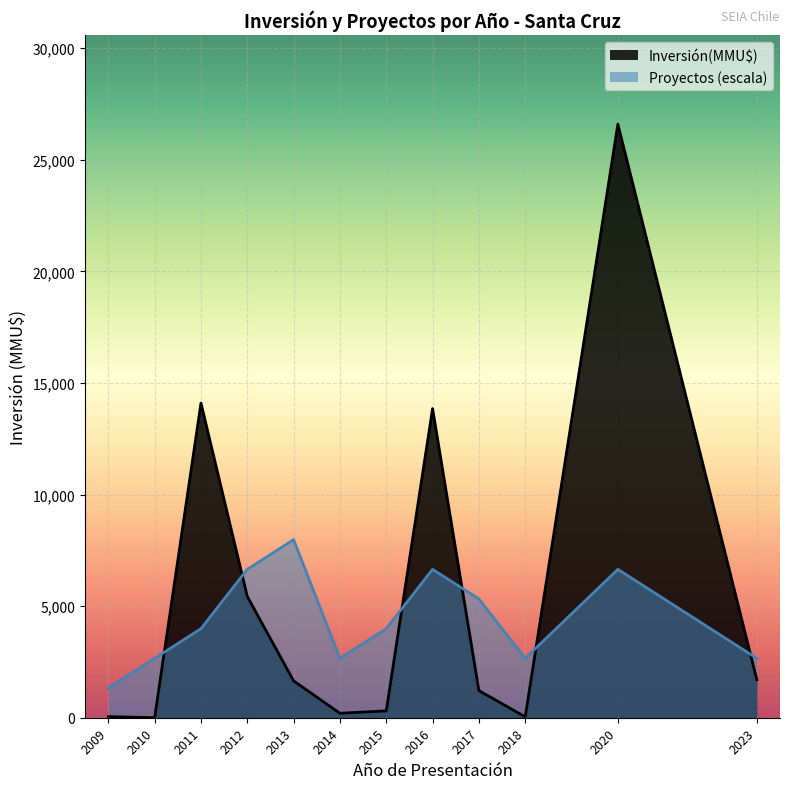

What is the difference between the Proyectos (escala) values at 2023 and 2020?

3990.0